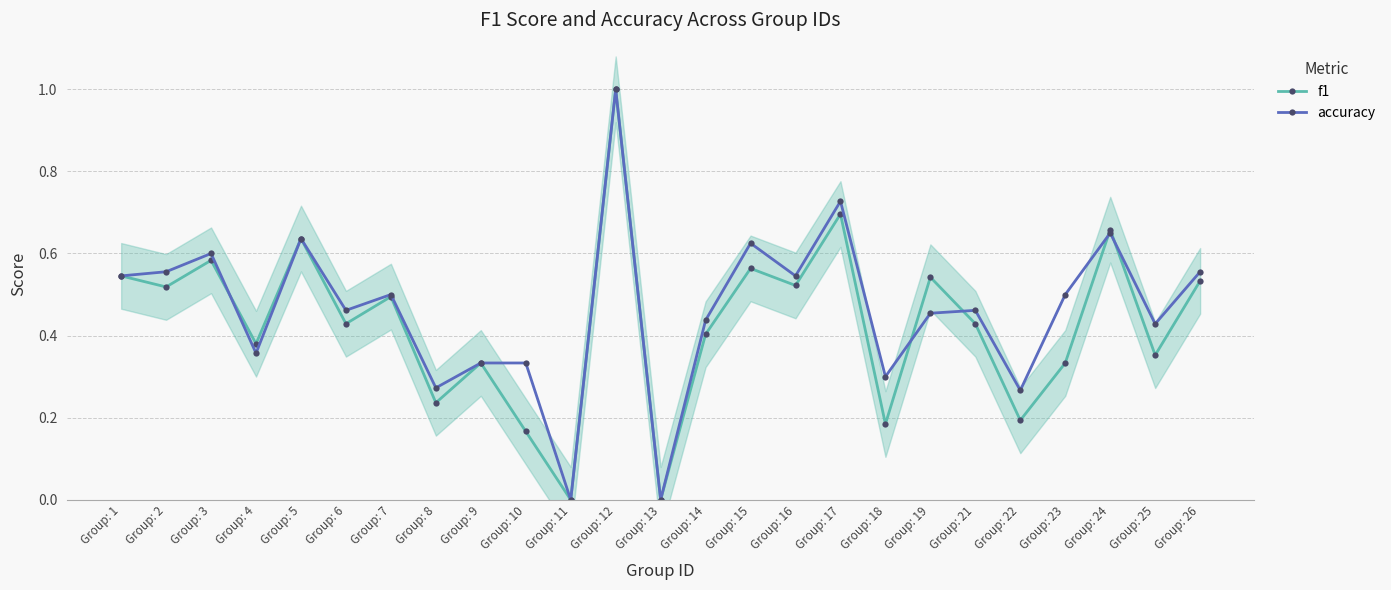

Reading left to right, what are all the values shown in this chart?

f1: Group: 1=0.5	Group: 2=0.5	Group: 3=0.6	Group: 4=0.4	Group: 5=0.6	Group: 6=0.4	Group: 7=0.5	Group: 8=0.2	Group: 9=0.3	Group: 10=0.2	Group: 11=0.0	Group: 12=1.0	Group: 13=0.0	Group: 14=0.4	Group: 15=0.6	Group: 16=0.5	Group: 17=0.7	Group: 18=0.2	Group: 19=0.5	Group: 21=0.4	Group: 22=0.2	Group: 23=0.3	Group: 24=0.7	Group: 25=0.4	Group: 26=0.5
accuracy: Group: 1=0.5	Group: 2=0.6	Group: 3=0.6	Group: 4=0.4	Group: 5=0.6	Group: 6=0.5	Group: 7=0.5	Group: 8=0.3	Group: 9=0.3	Group: 10=0.3	Group: 11=0.0	Group: 12=1.0	Group: 13=0.0	Group: 14=0.4	Group: 15=0.6	Group: 16=0.5	Group: 17=0.7	Group: 18=0.3	Group: 19=0.5	Group: 21=0.5	Group: 22=0.3	Group: 23=0.5	Group: 24=0.7	Group: 25=0.4	Group: 26=0.6